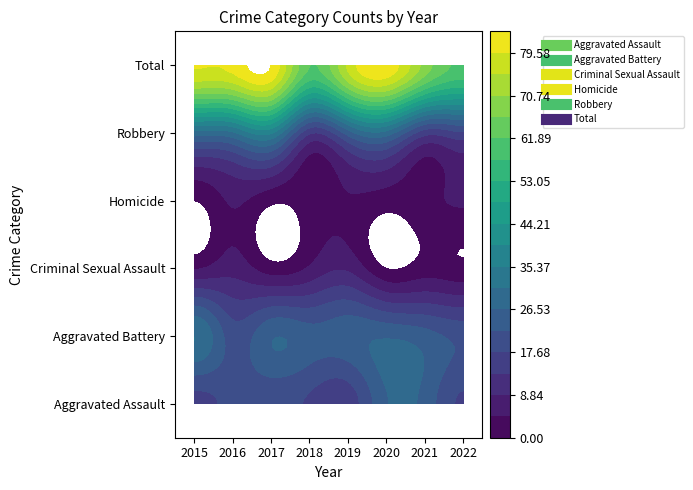

Where is Aggravated Assault nearest to the value 20?

2016